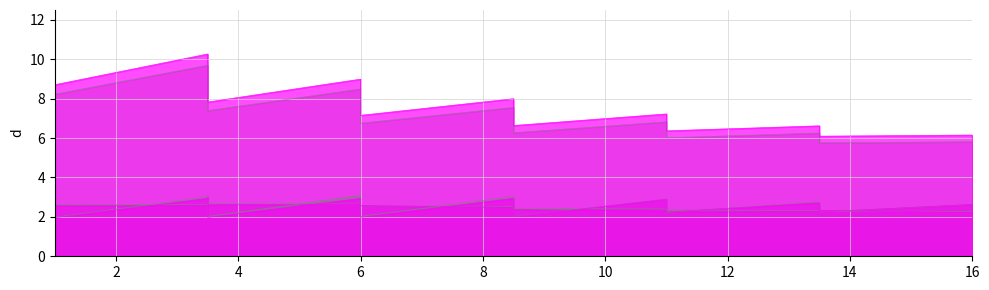

At how many categories does at least one series exceed 6?

38